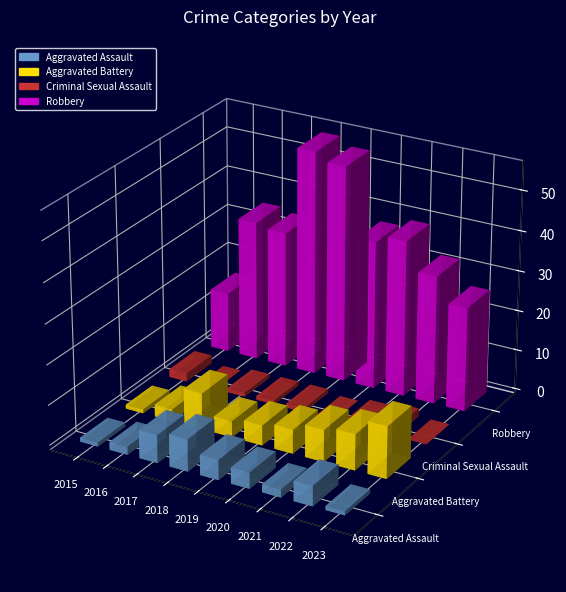

Which category has the highest value across all series?

2018